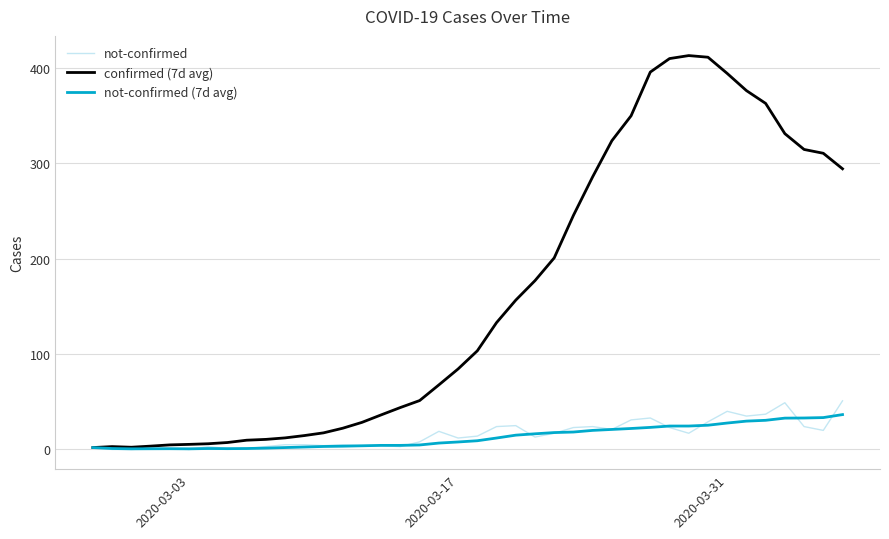

True or false: not-confirmed and not-confirmed (7d avg) intersect in this chart.

True